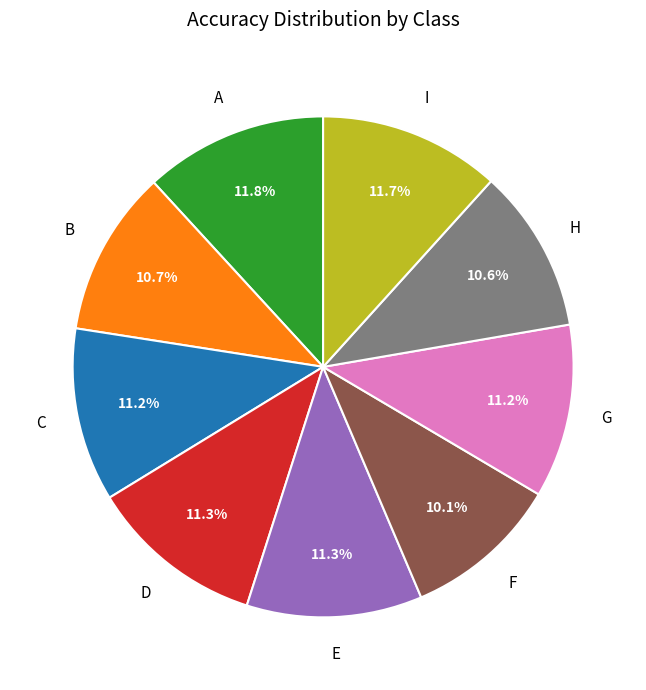

Does any single category account for the majority?

No